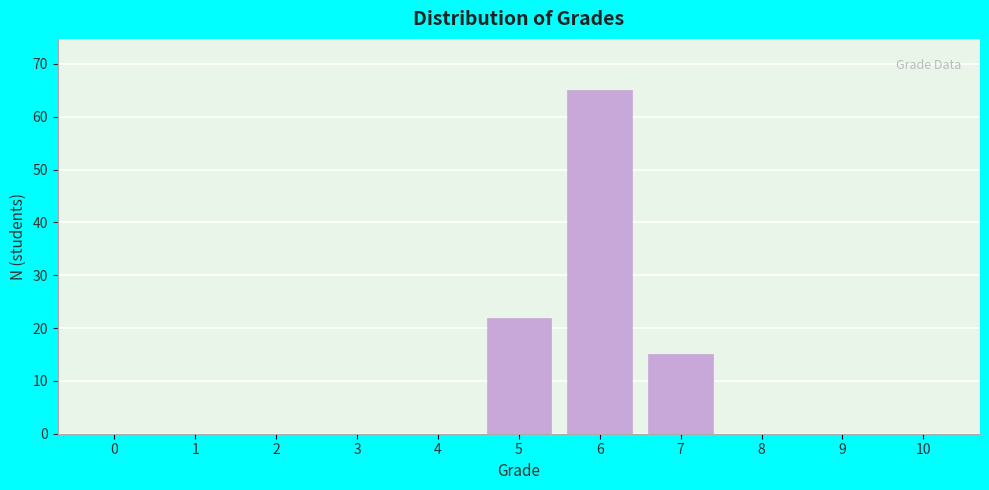

Reading right to left, transcribe all the data shown in this chart.

10=0	9=0	8=0	7=15	6=65	5=22	4=0	3=0	2=0	1=0	0=0